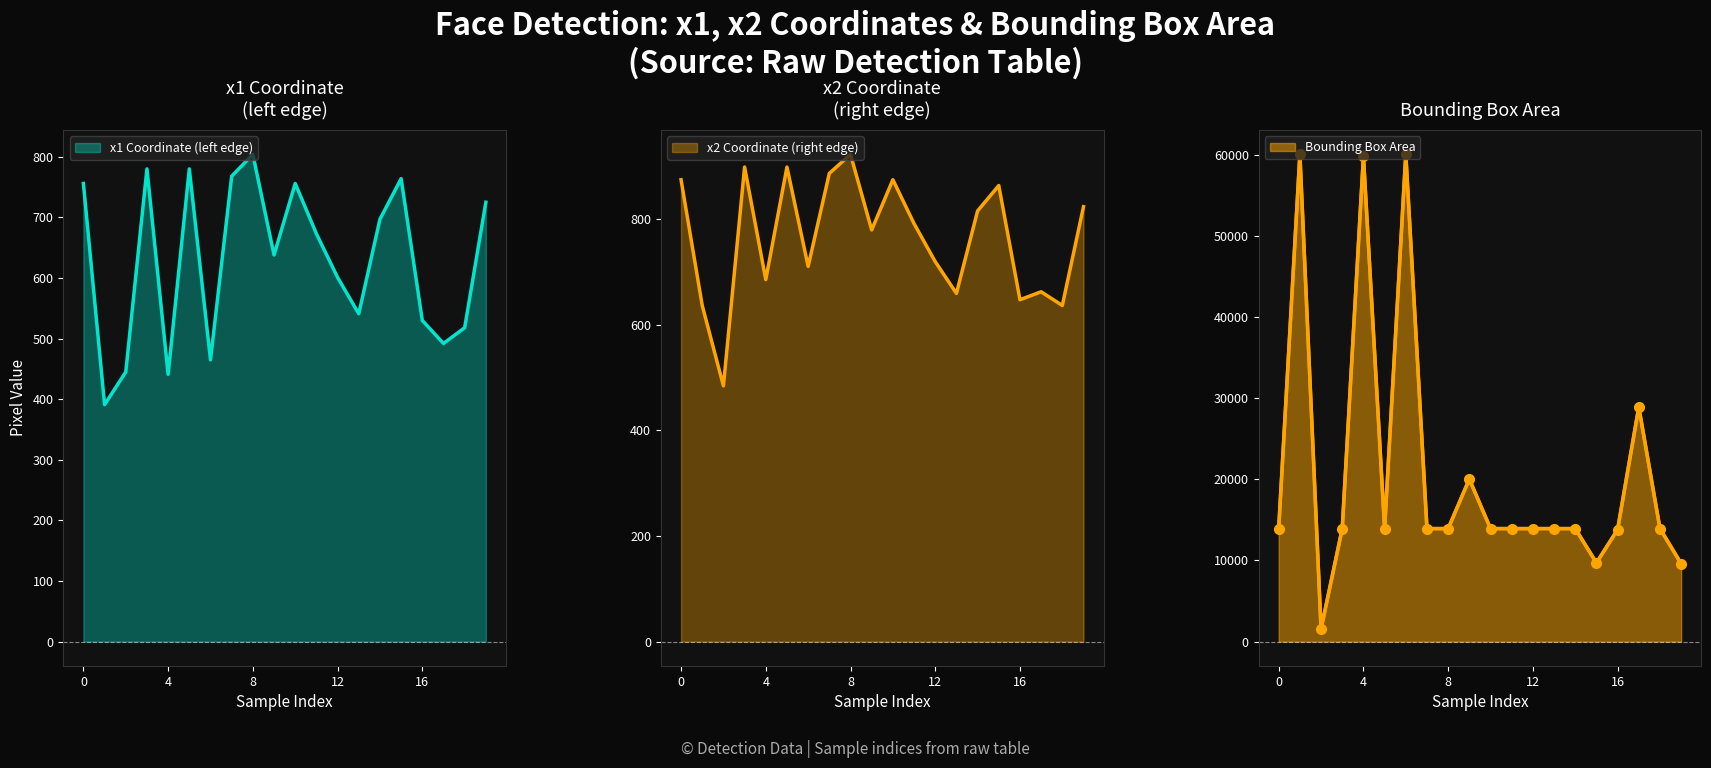

What is the value of the area point at the 6th from the left?

13924